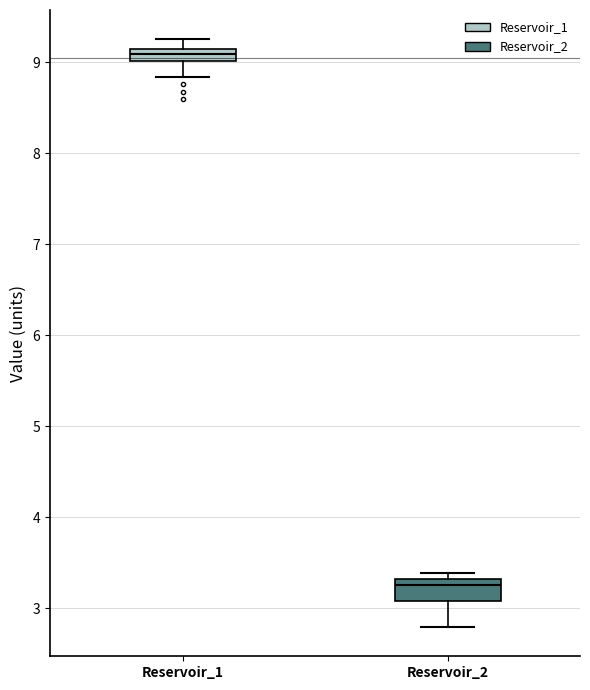

Comparing the boxes themselves (not the whiskers), which one is the tallest?

Reservoir_2